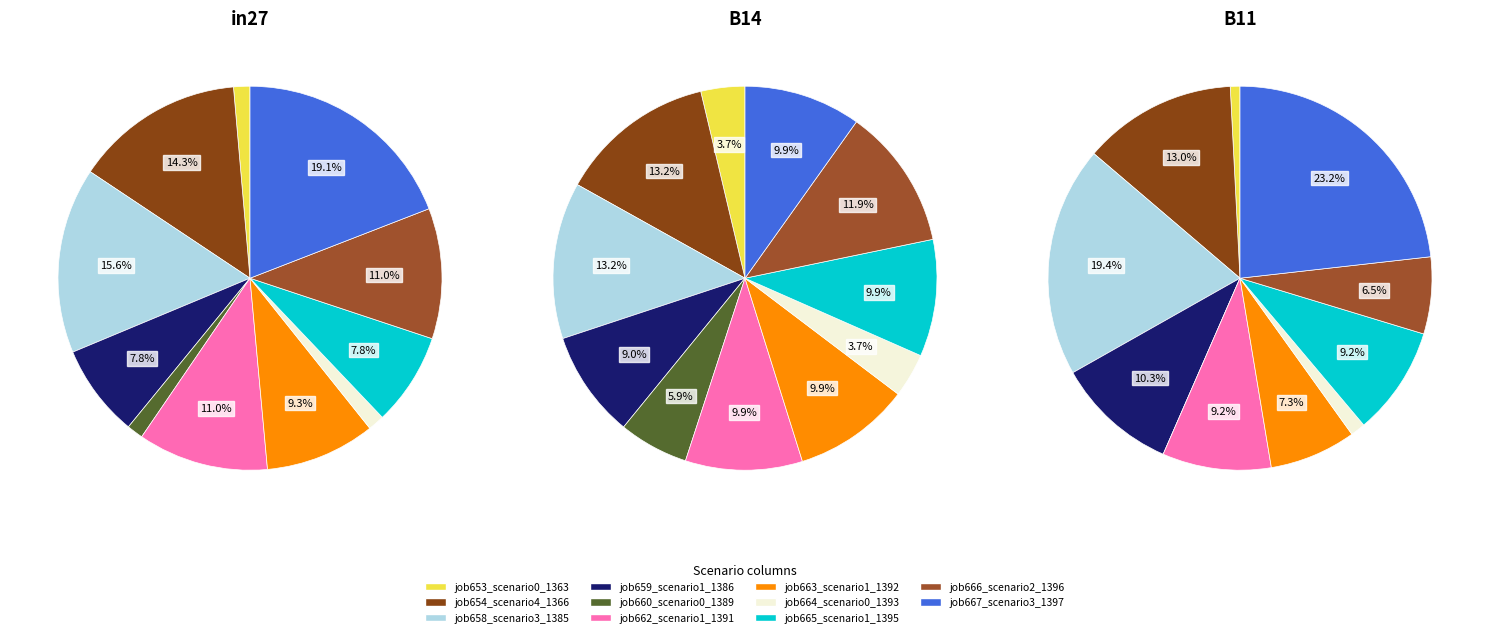

Combined, do job660_scenario0_1389 and job662_scenario1_1391 account for over 50%?

No